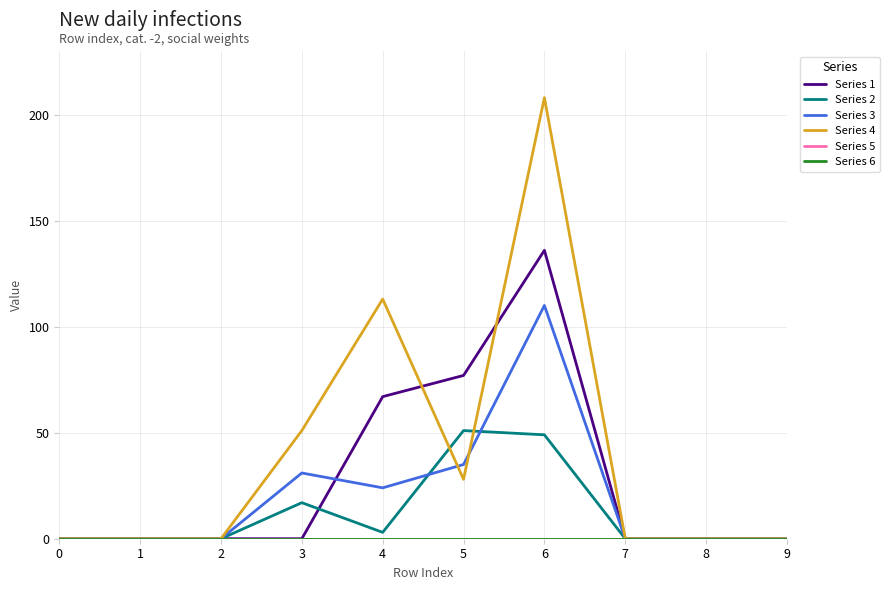

Reading right to left, list all the values displayed in this chart.

Series 1: 9=0	8=0	7=0	6=136	5=77	4=67	3=0	2=0	1=0	0=0
Series 2: 9=0	8=0	7=0	6=49	5=51	4=3	3=17	2=0	1=0	0=0
Series 3: 9=0	8=0	7=0	6=110	5=35	4=24	3=31	2=0	1=0	0=0
Series 4: 9=0	8=0	7=0	6=208	5=28	4=113	3=51	2=0	1=0	0=0
Series 5: 9=0	8=0	7=0	6=0	5=0	4=0	3=0	2=0	1=0	0=0
Series 6: 9=0	8=0	7=0	6=0	5=0	4=0	3=0	2=0	1=0	0=0